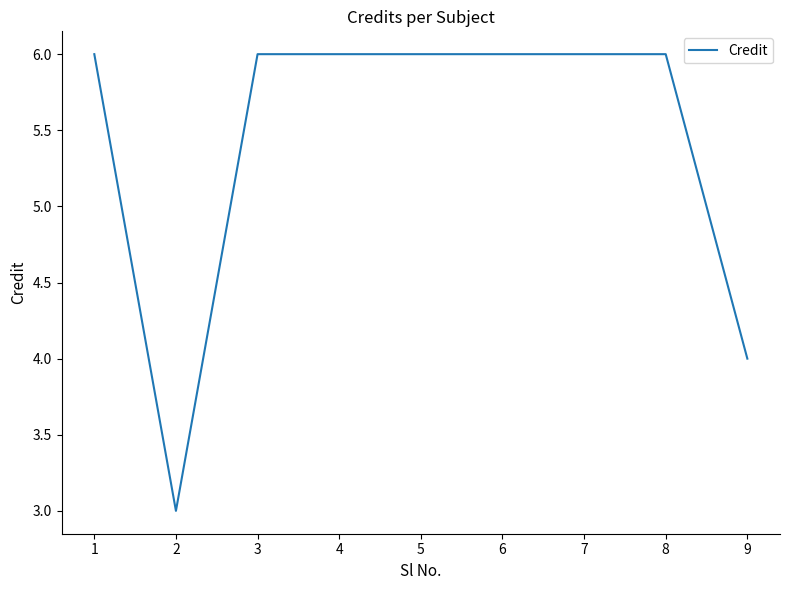

What is the sum of all values?

49